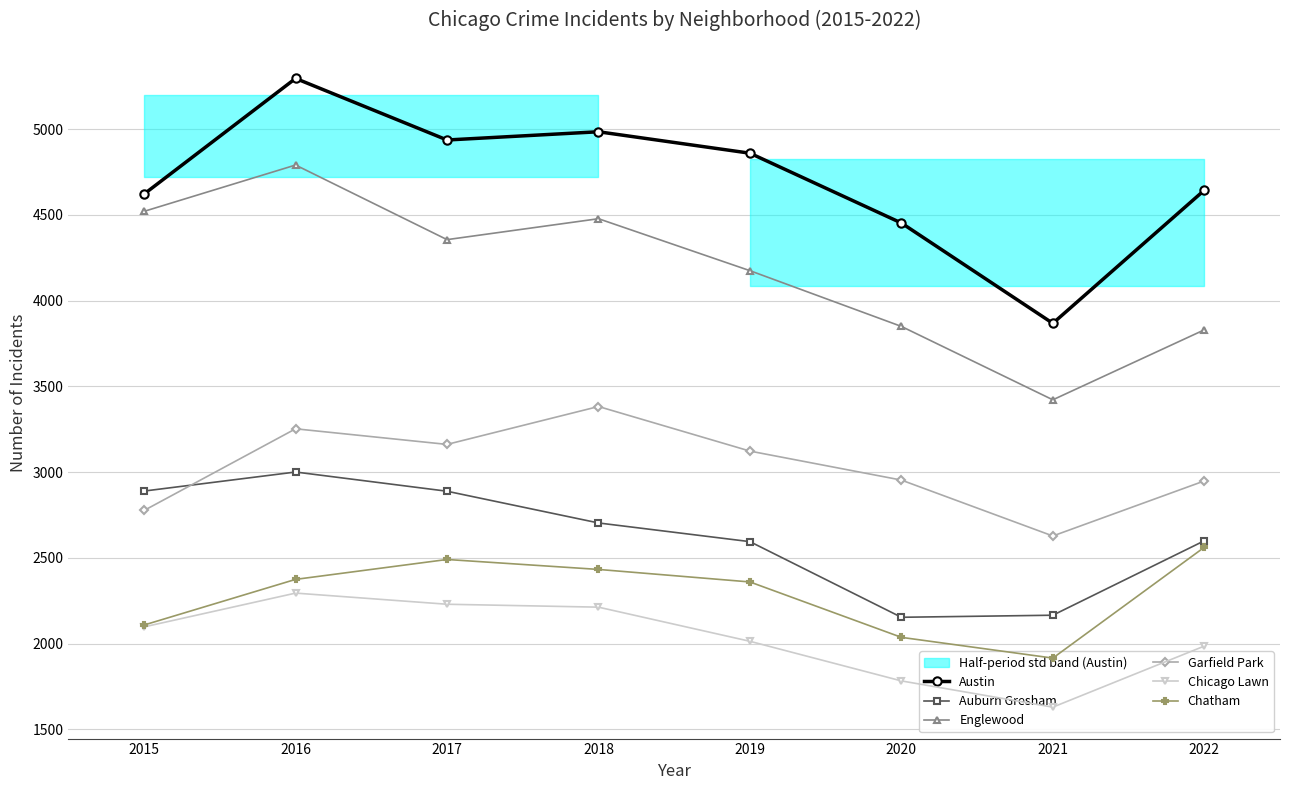

How many lines are shown in the chart?

6